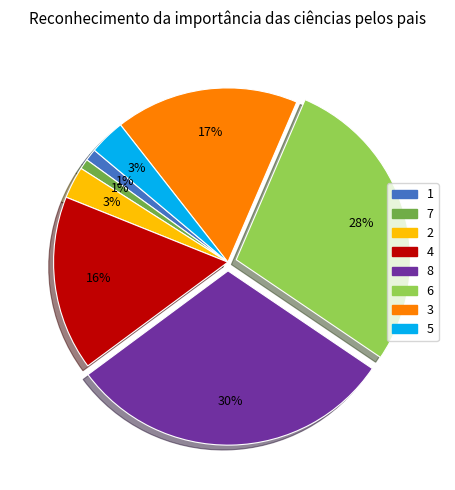

How many segments does this pie chart have?

8